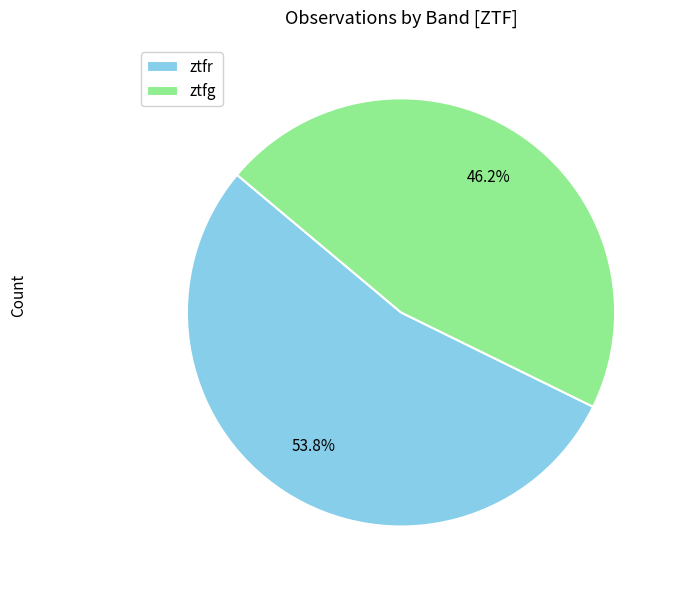

Rank the categories by value from lowest to highest.

ztfg, ztfr